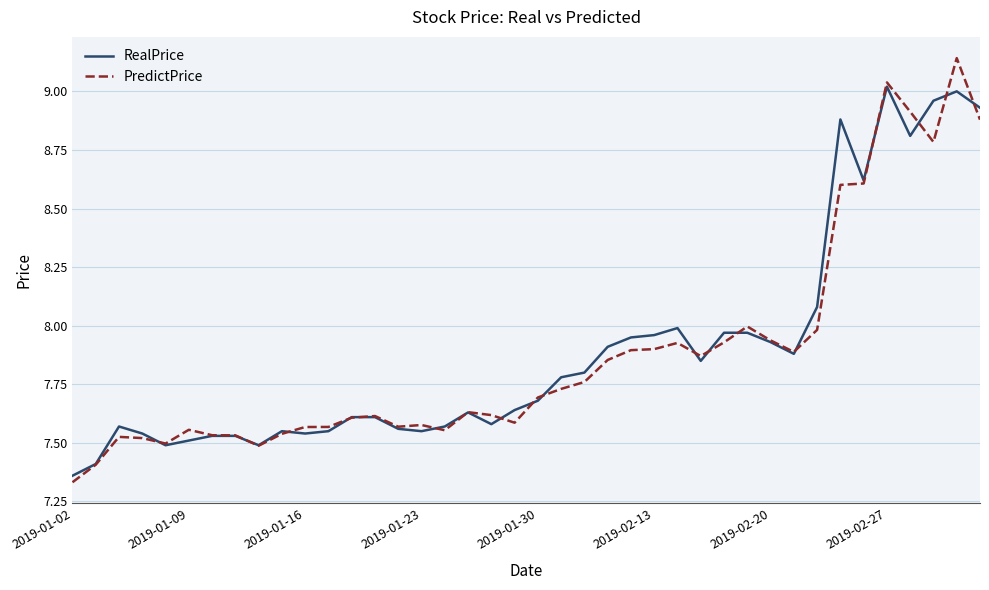

Which series has the widest spread of values?

PredictPrice